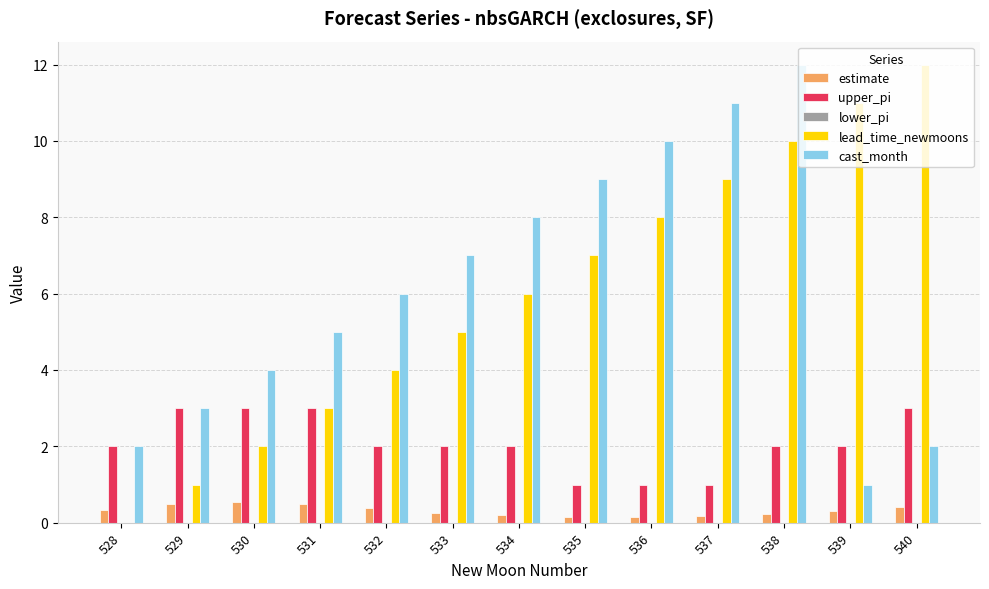

Does the chart contain stacked bars?

No